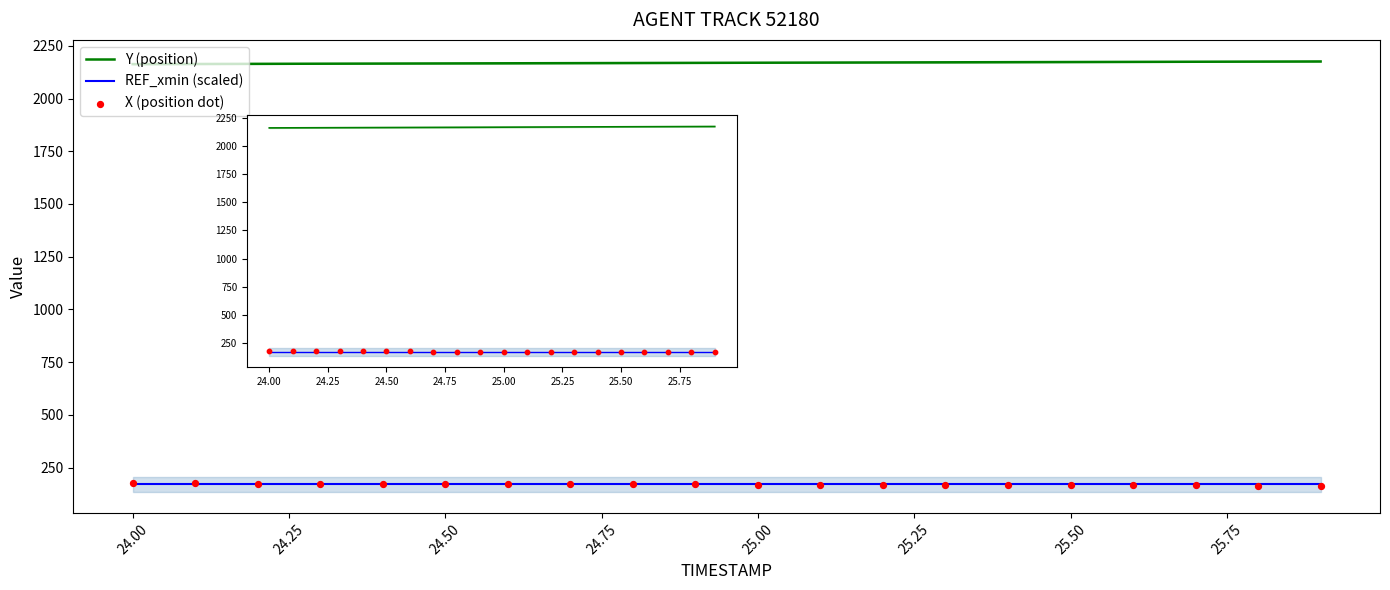

At how many categories does at least one series exceed 779?

20